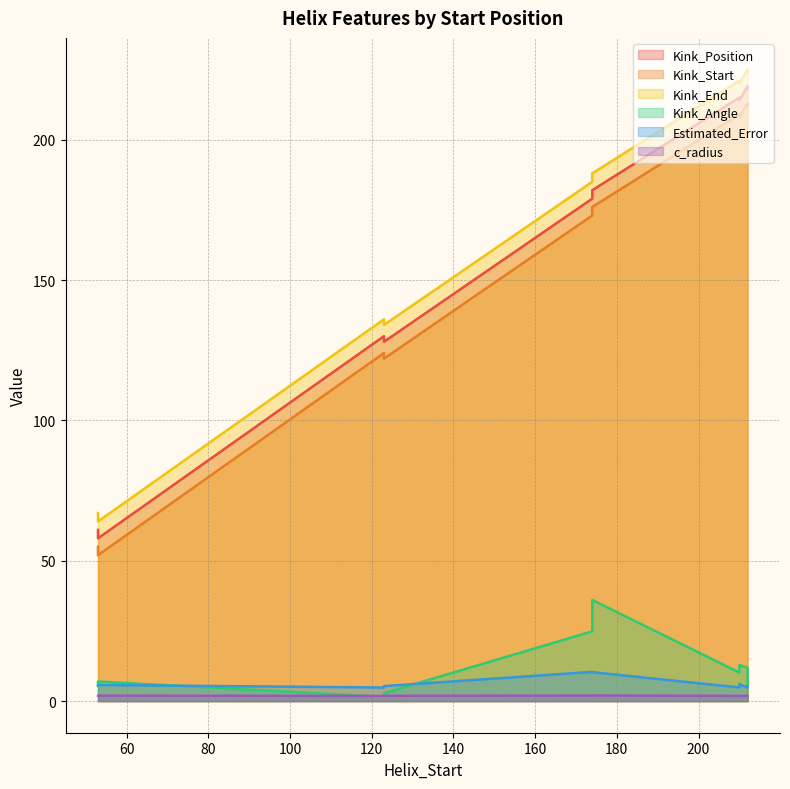

At which category does the chart reach its minimum across all series?

123